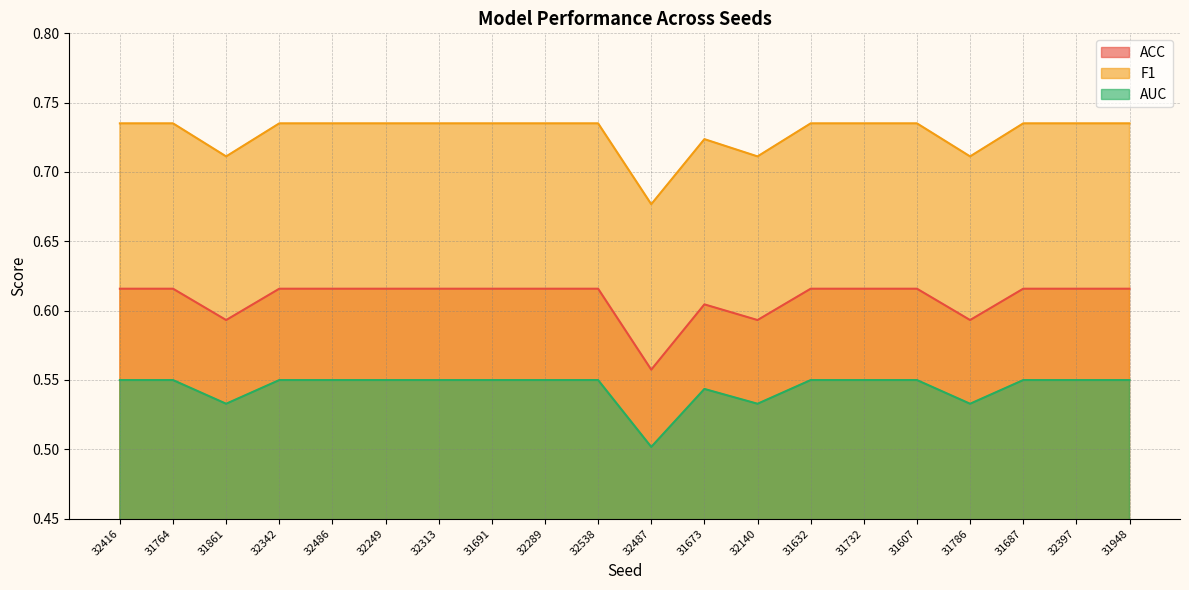

Is it true that AUC equals 0.9 at 31948?

False